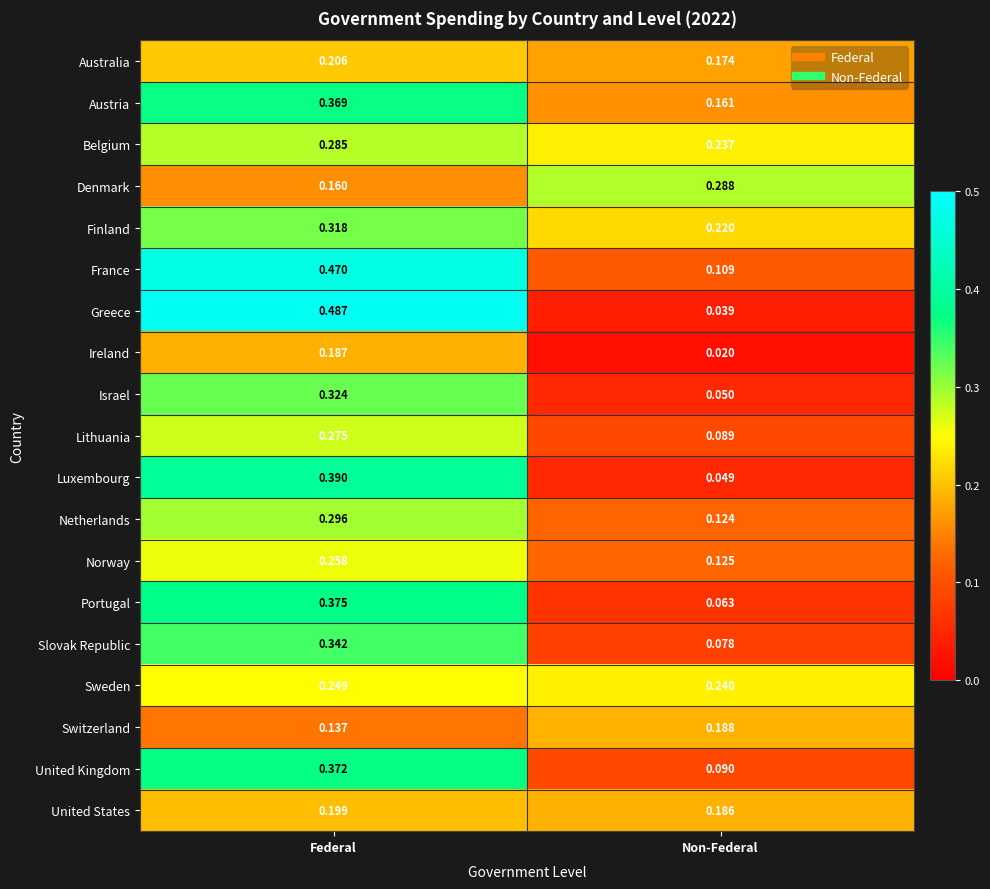

Which series changed the most between Federal and Non-Federal?

Greece